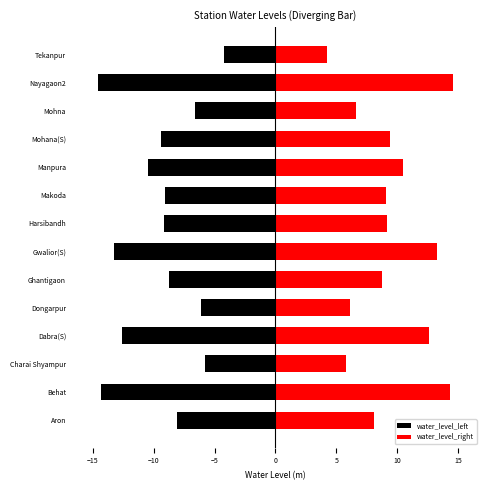

How many bars are there in each group?

2